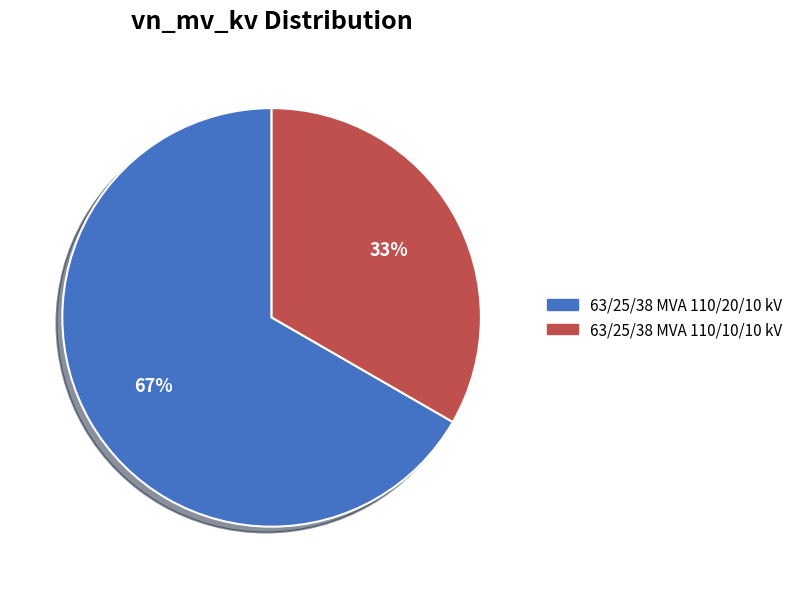

Is 63/25/38 MVA 110/10/10 kV the majority of the pie?

No